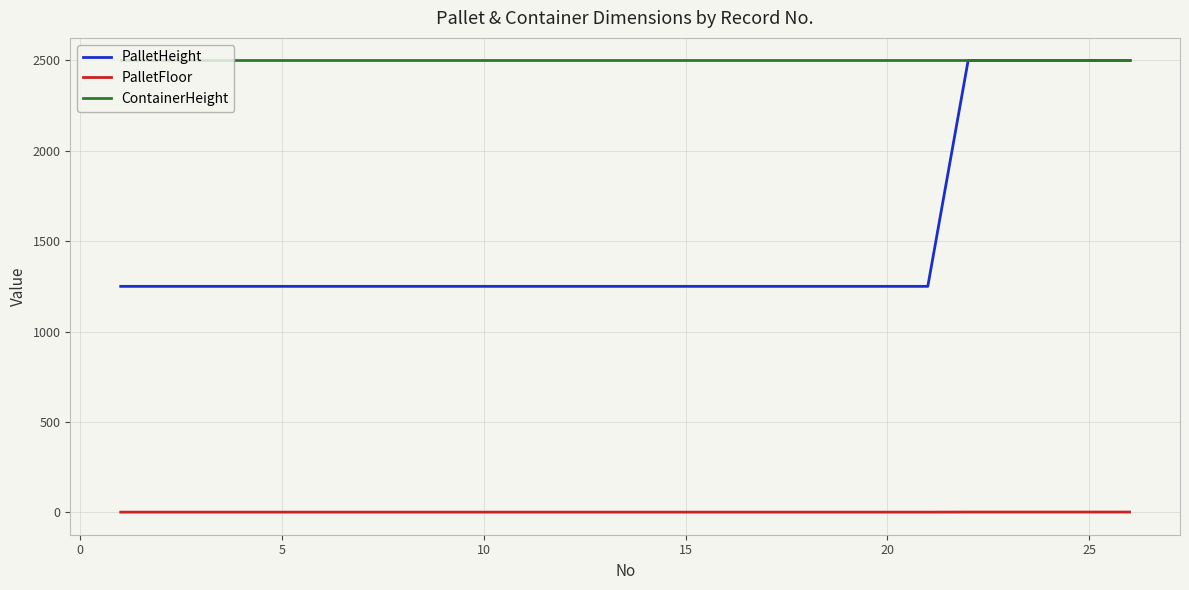

How many lines are shown in the chart?

3